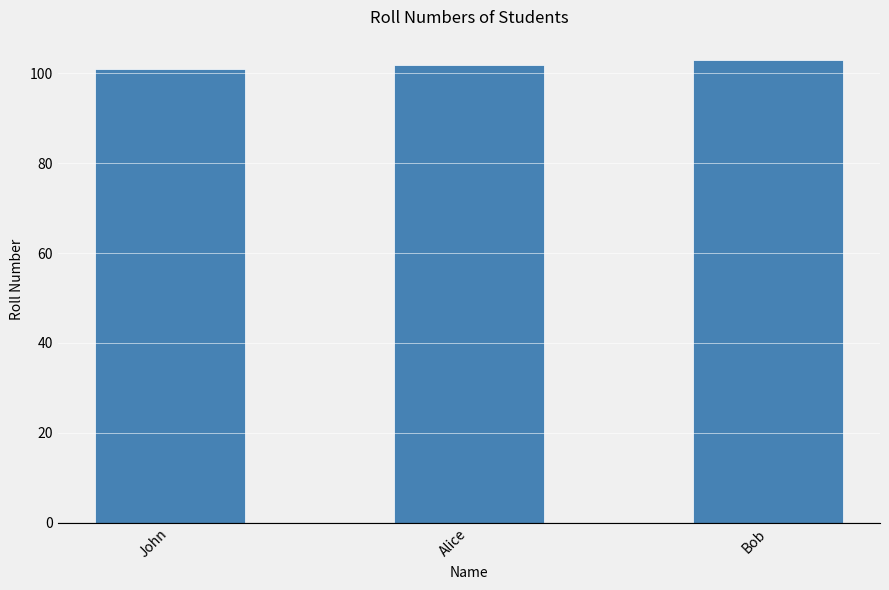

Is it true that the value at Bob is 144?

False